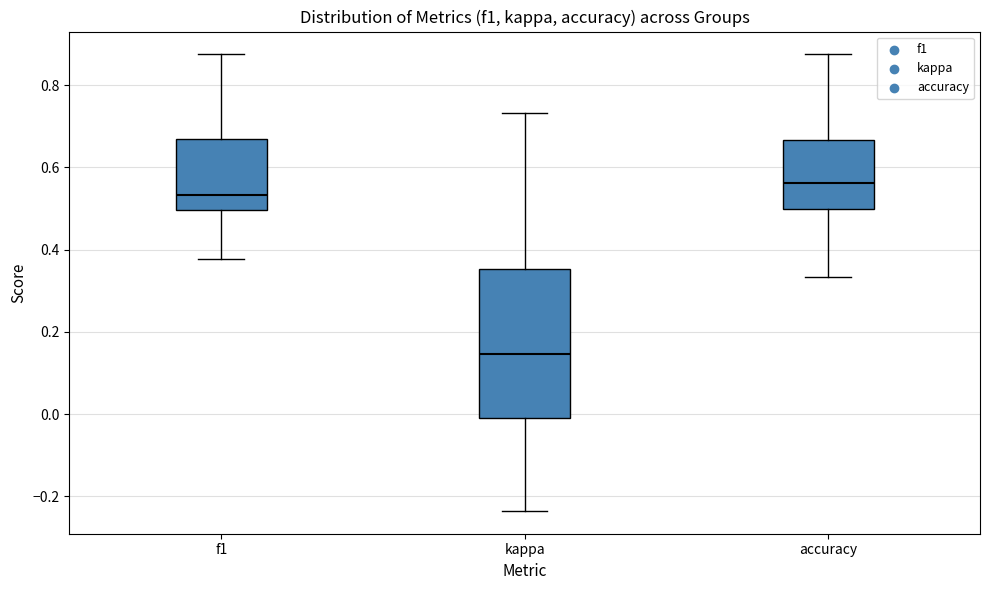

Which box's median line is the lowest?

kappa